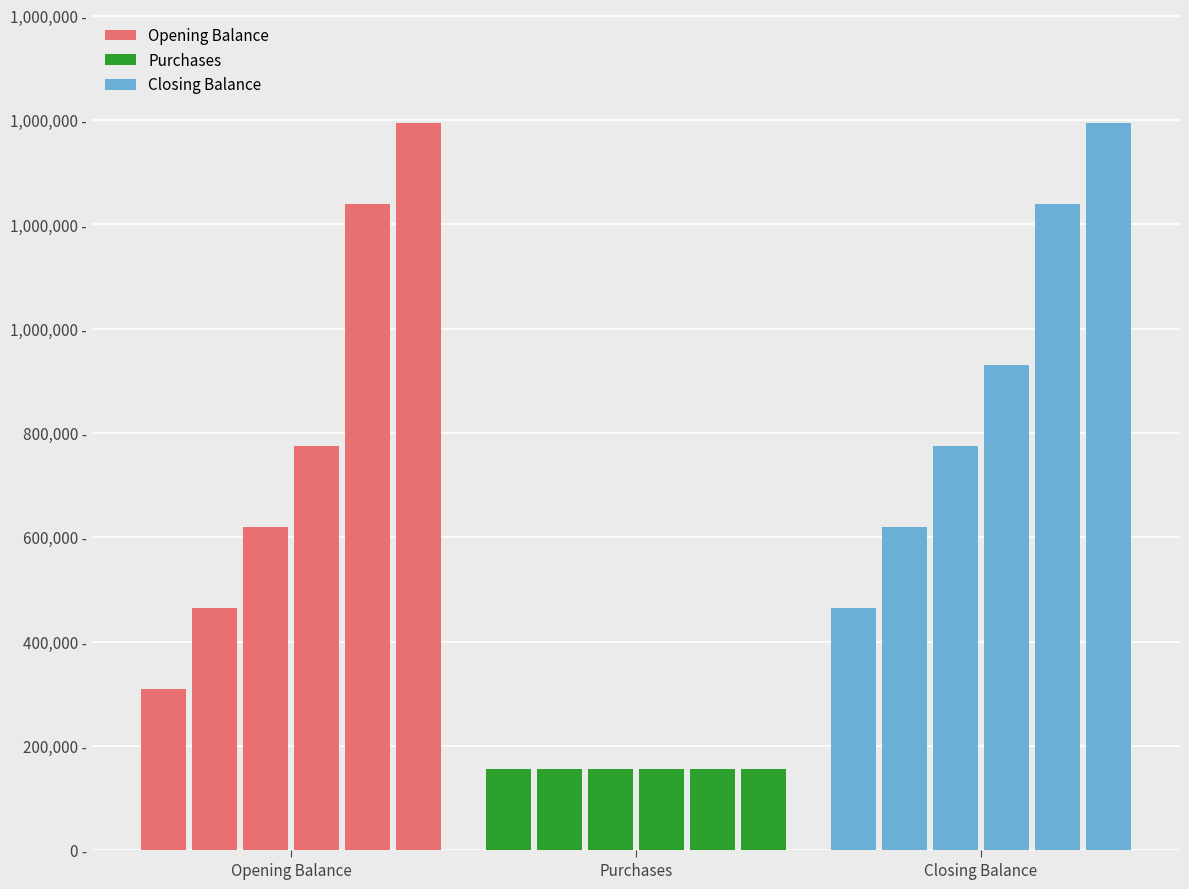

Which series has the widest spread of values?

Opening Balance